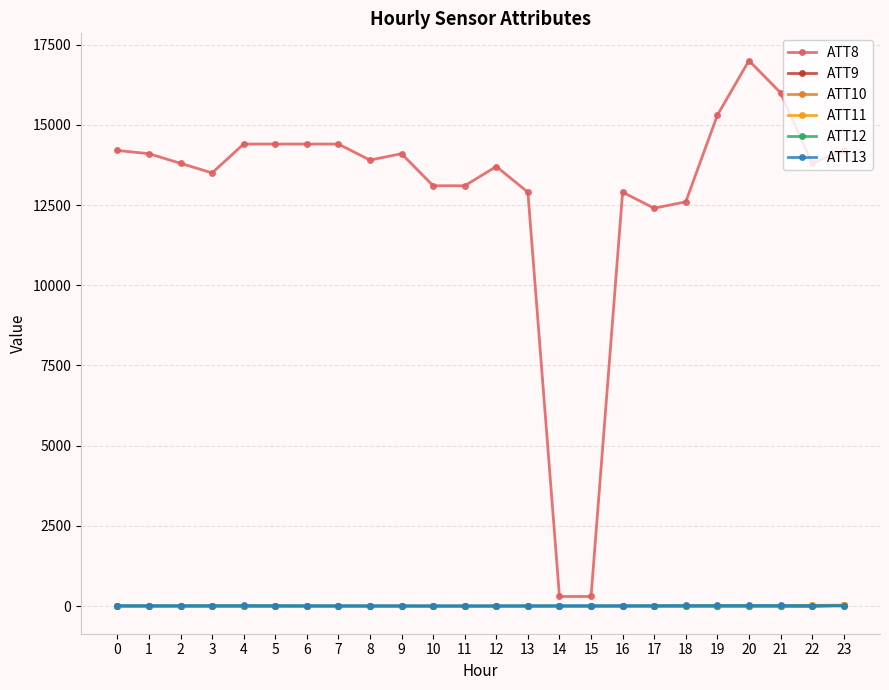

Rank the categories by ATT9 value from lowest to highest.

0, 1, 2, 3, 4, 5, 6, 7, 8, 9, 10, 11, 12, 13, 14, 15, 16, 17, 18, 19, 20, 21, 22, 23